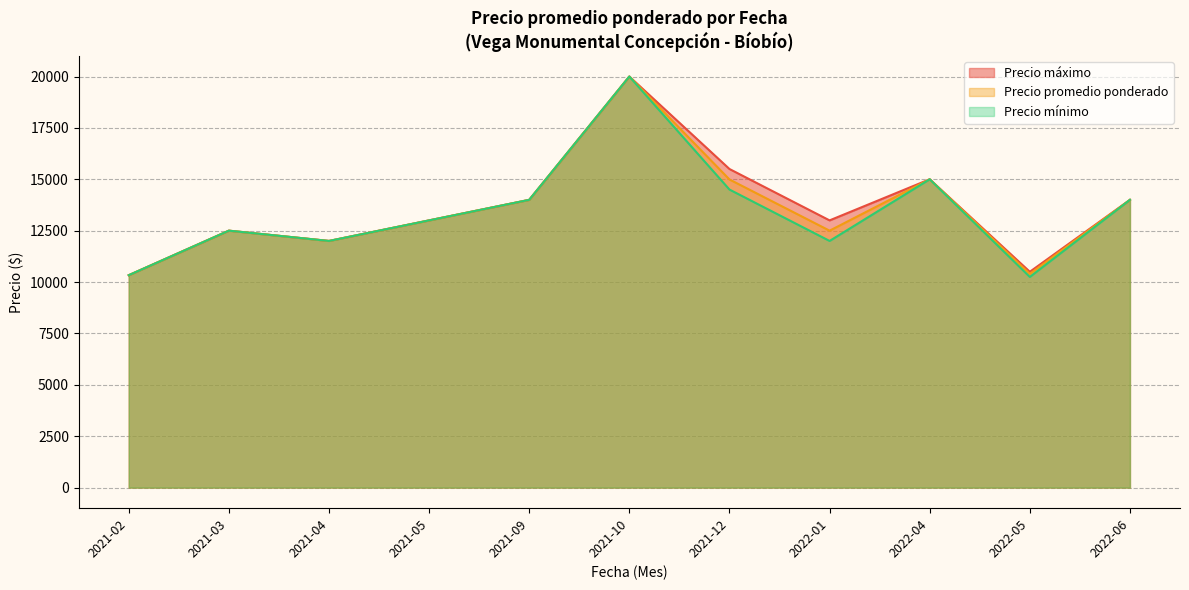

What are all the series names shown in the legend?

Precio máximo, Precio promedio ponderado, Precio mínimo